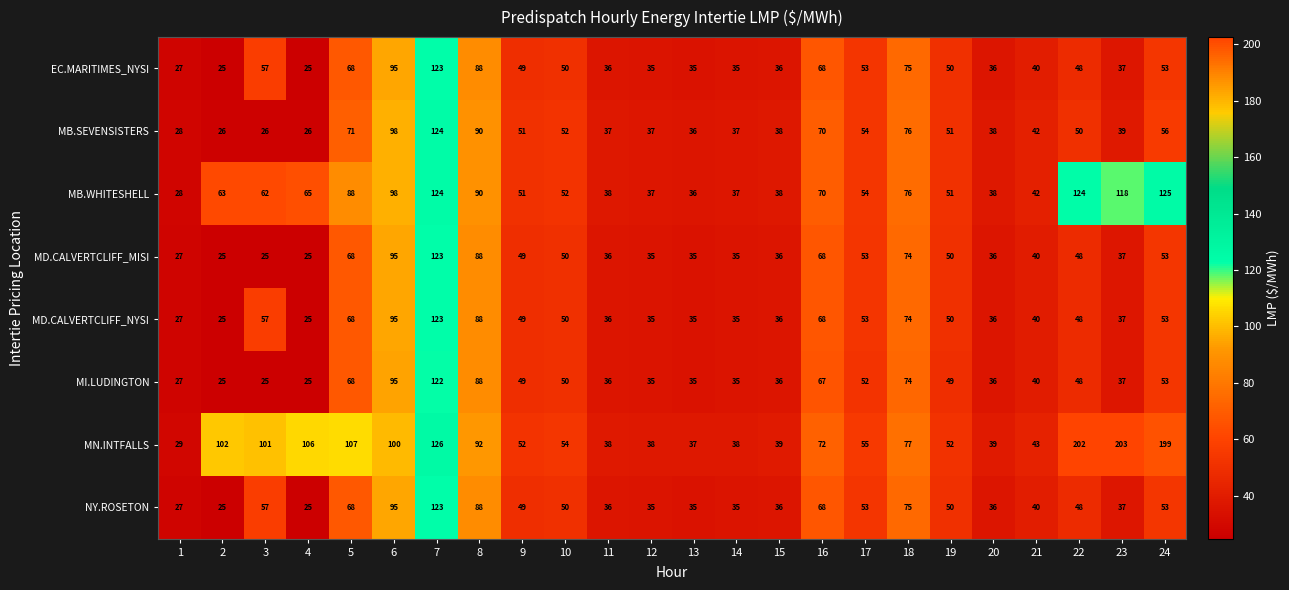

What is the difference between the maximum and second lowest values in the MD.CALVERTCLIFF_MISI series?

98